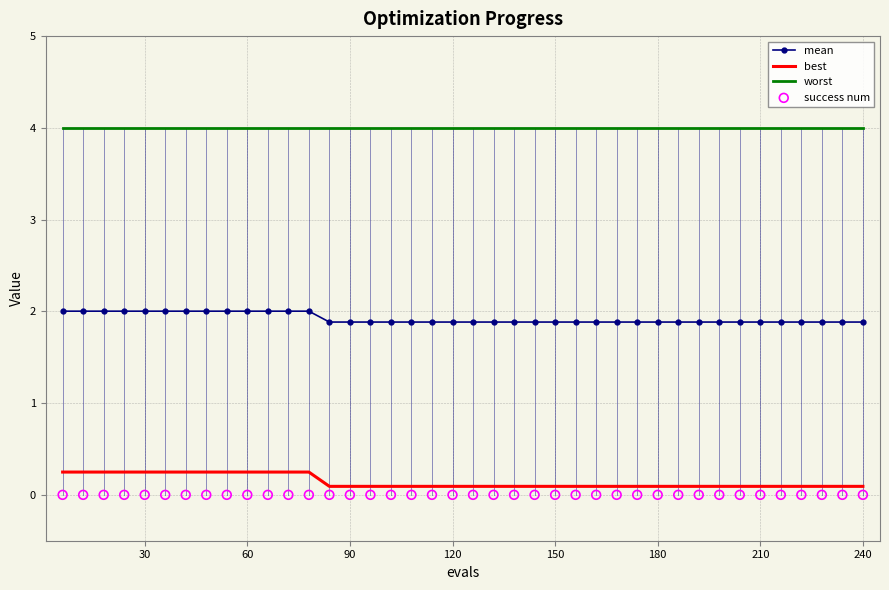

Which series has the largest total across all categories?

worst